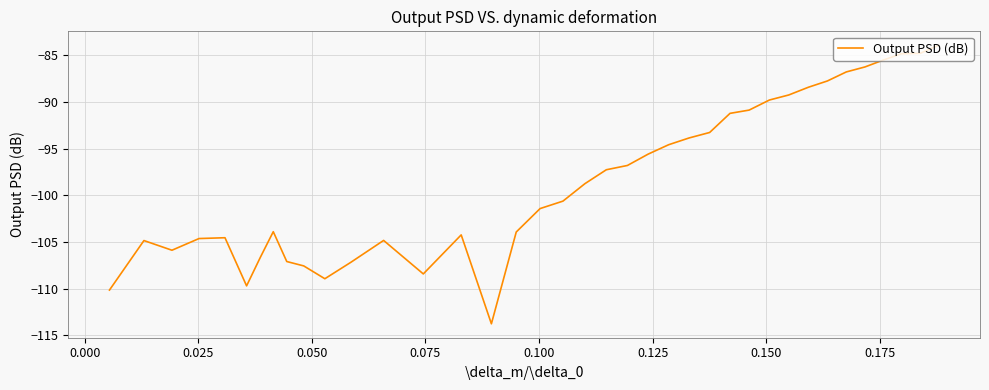

What is the difference between the maximum and minimum values?

29.8